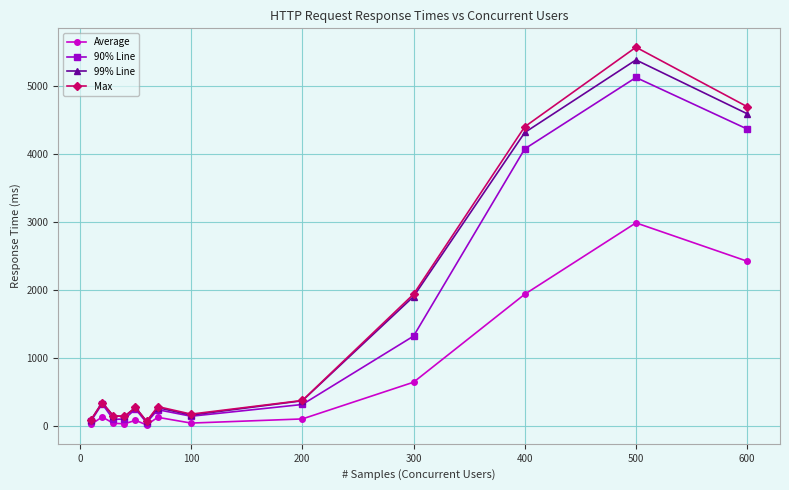

What are all the series names shown in the legend?

Average, 90% Line, 99% Line, Max